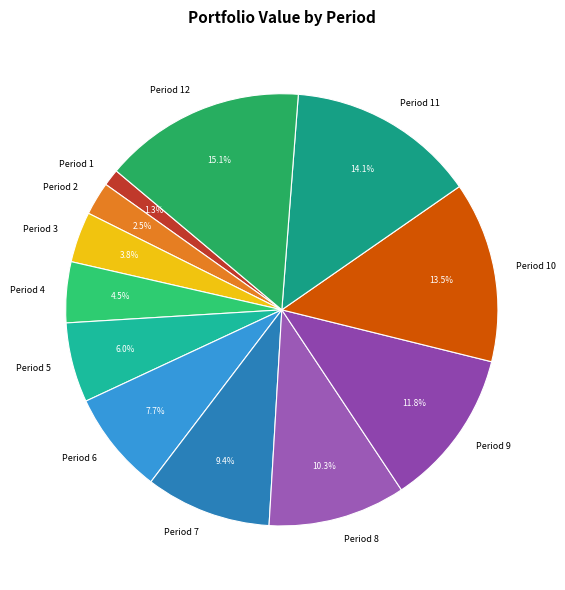

To the nearest percent, what percentage of the pie is Period 11?

14%